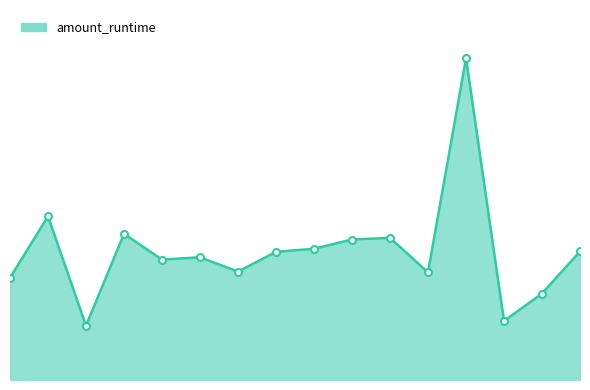

What is the difference between the maximum and minimum values?

0.3